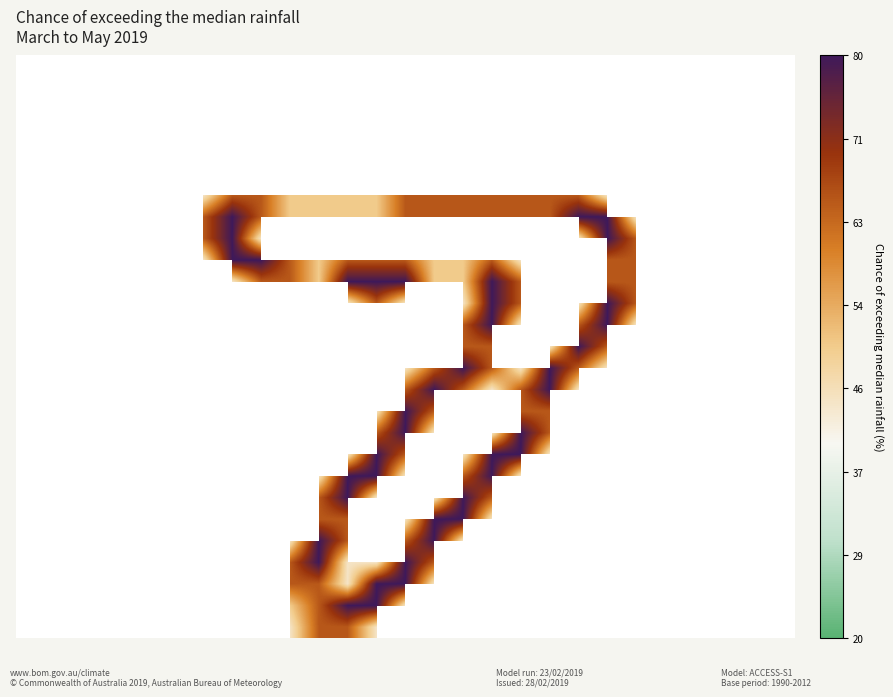

What is the greatest value displayed?

2.0